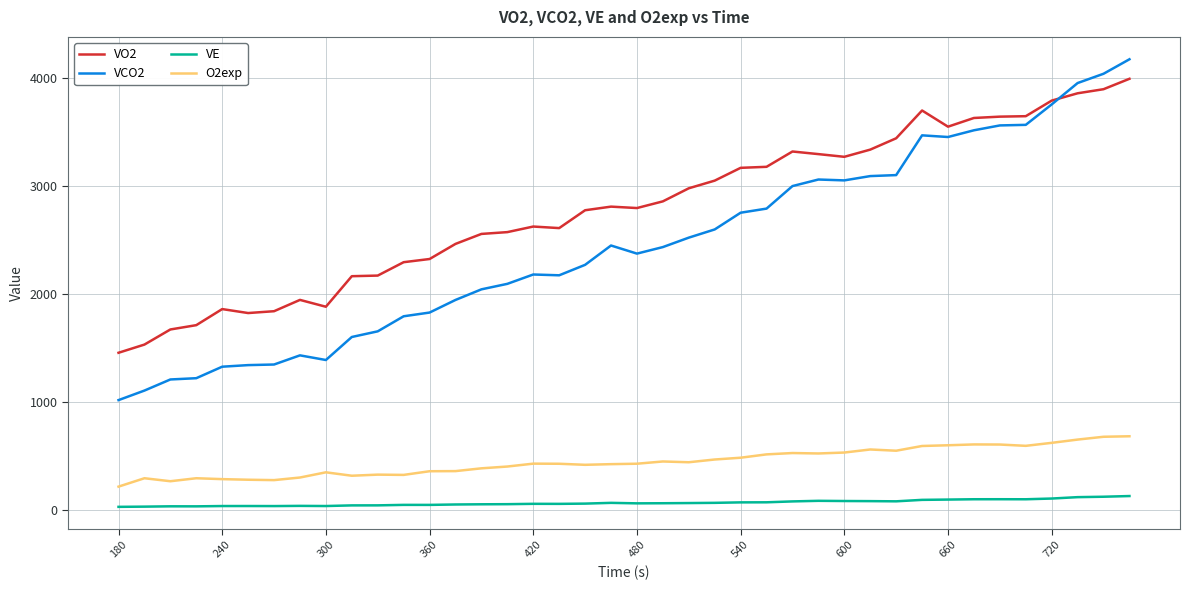

Which series has the largest total across all categories?

VO2